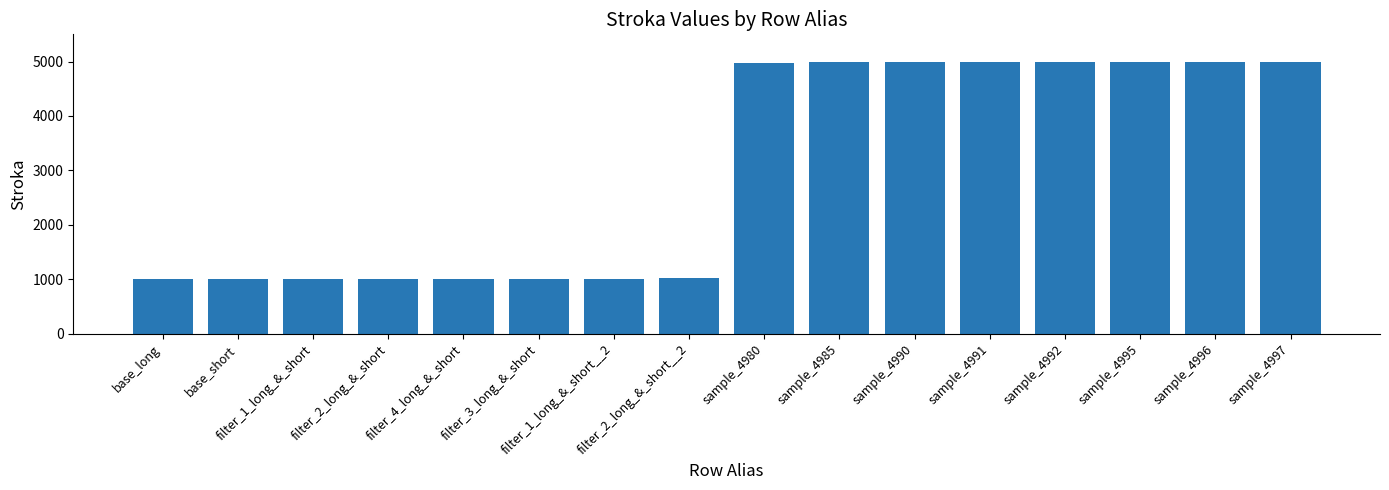

What is the label of the 12th bar from the right?

filter_4_long_&_short